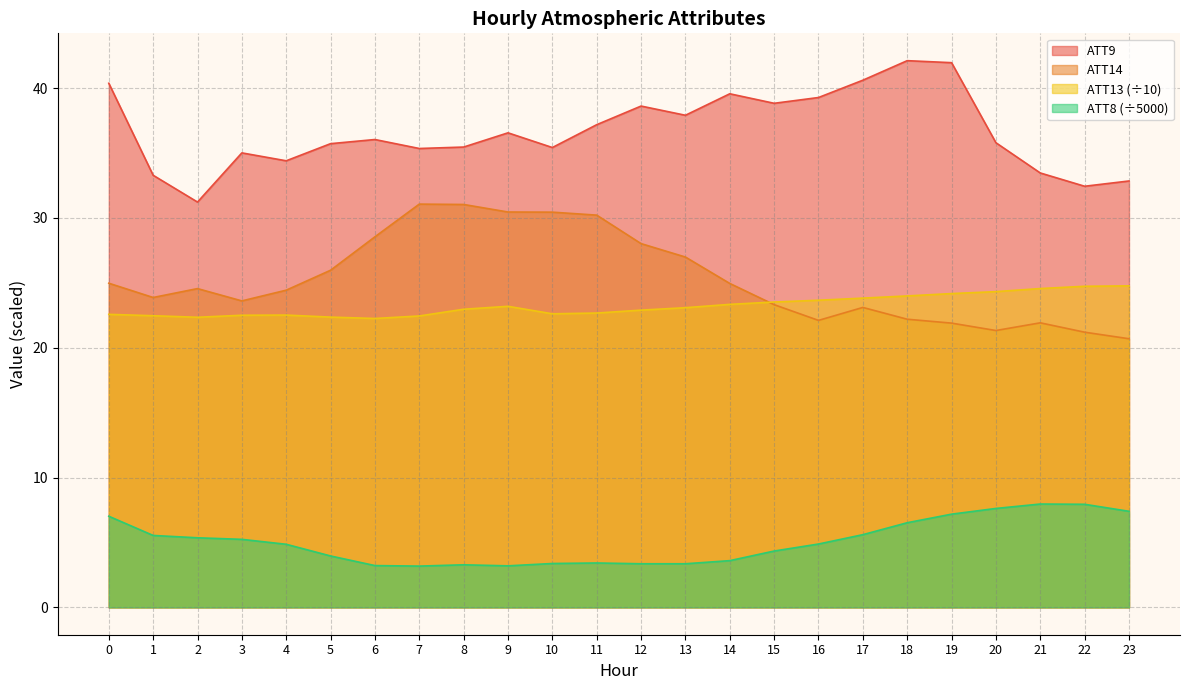

What is the spread (max minus min) of values at 23?

25.4